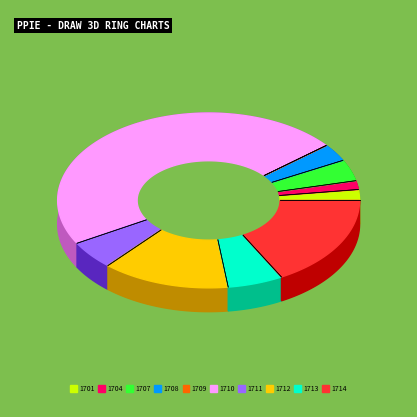

What is the total percentage of 1709 and 1713?

6.0%